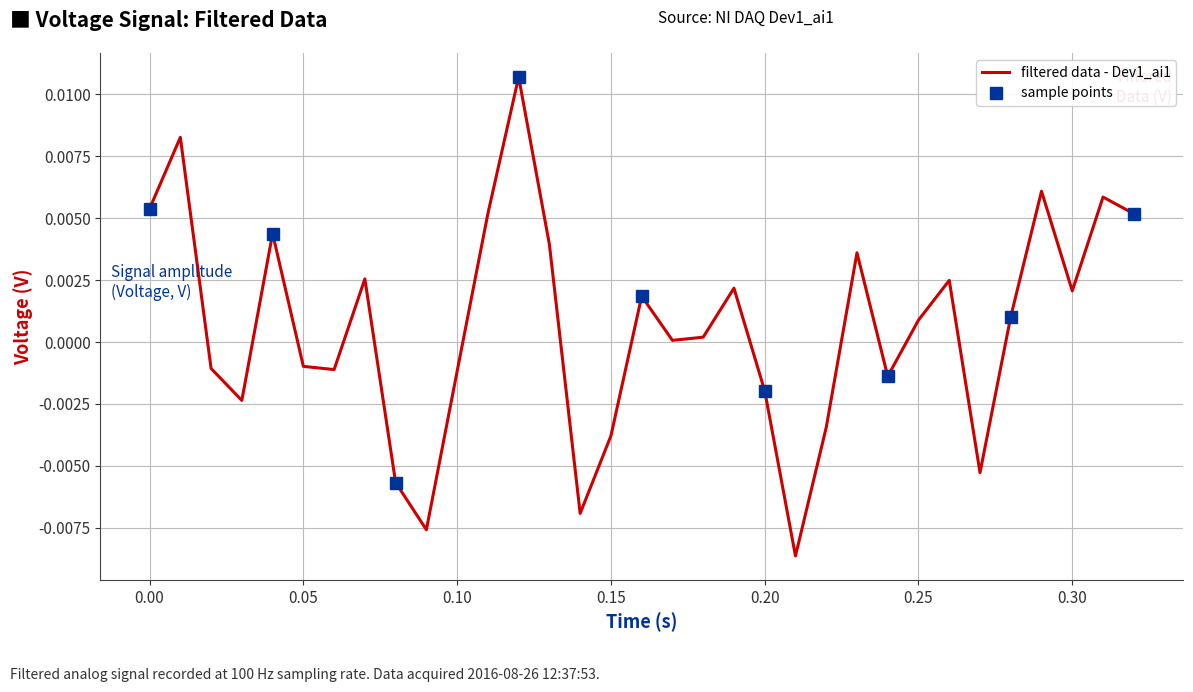

List the labels in order of value, largest first.

0.12, 0.01, 0.29, 0.31, 0.0, 0.11, 0.32, 0.04, 0.13, 0.23, 0.07, 0.26, 0.19, 0.3, 0.16, 0.28, 0.25, 0.18, 0.17, 0.05, 0.02, 0.06, 0.1, 0.24, 0.2, 0.03, 0.22, 0.15, 0.27, 0.08, 0.14, 0.09, 0.21